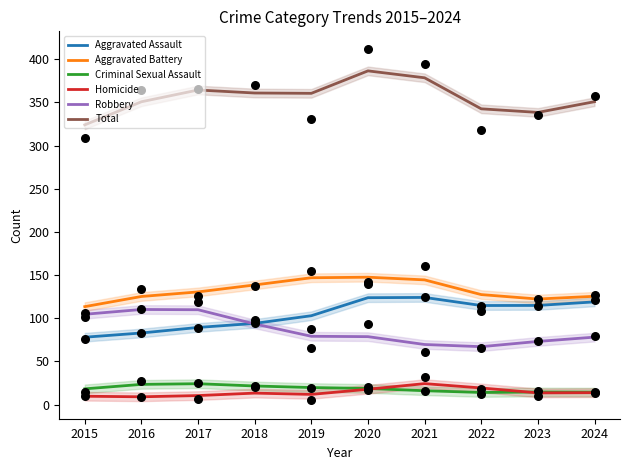

What is the total value across all series at 2018?

721.9